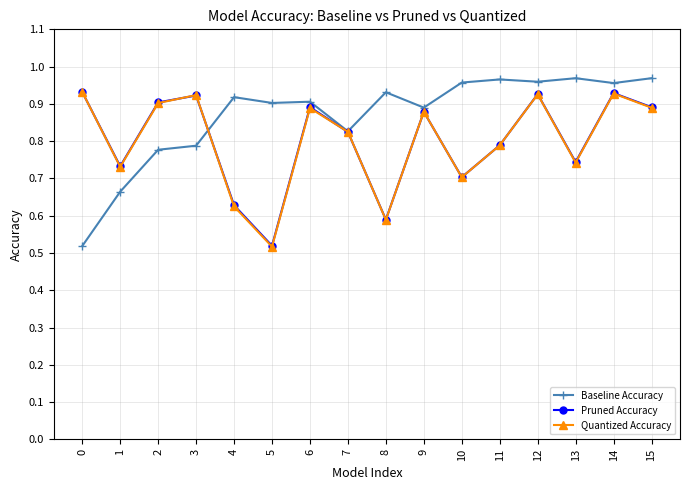

Which series changed the most between 7 and 12?

Baseline Accuracy